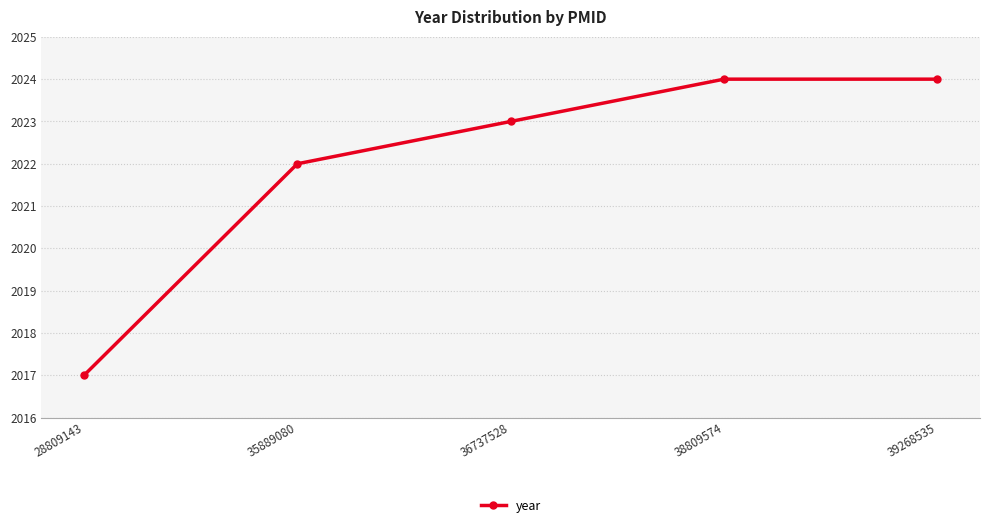

The value at 36737528 is 3253. True or false?

False